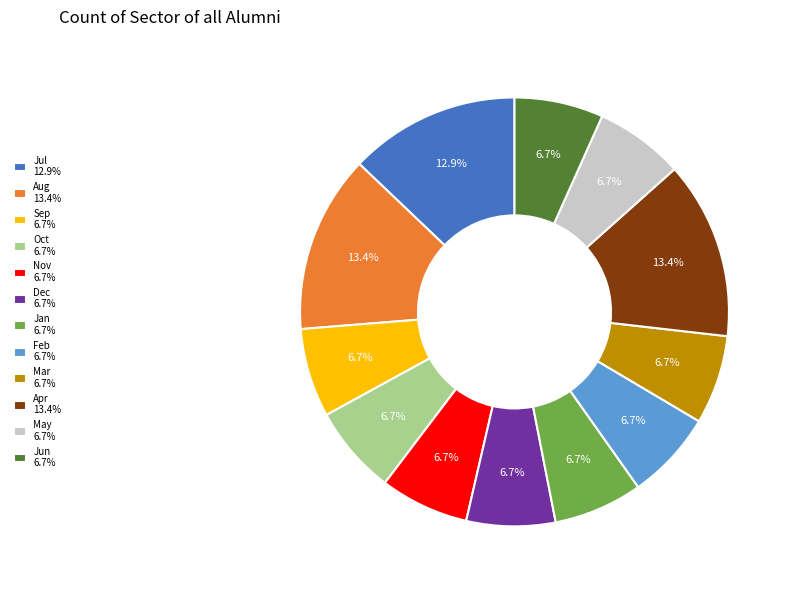

What portion of the pie excludes Oct 6.7%?

93.3%